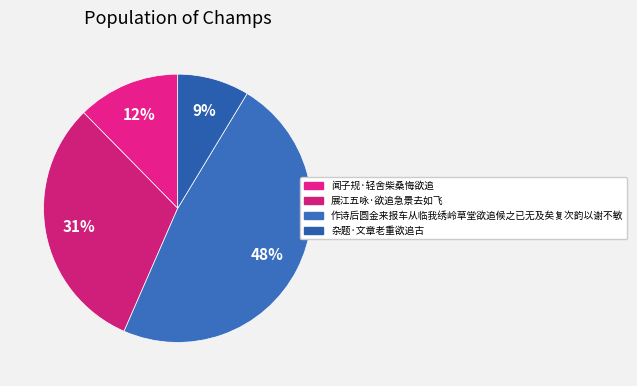

What is the largest slice in the pie chart?

作诗后圆金来报车从临我绣岭草堂欲追候之已无及矣复次韵以谢不敏